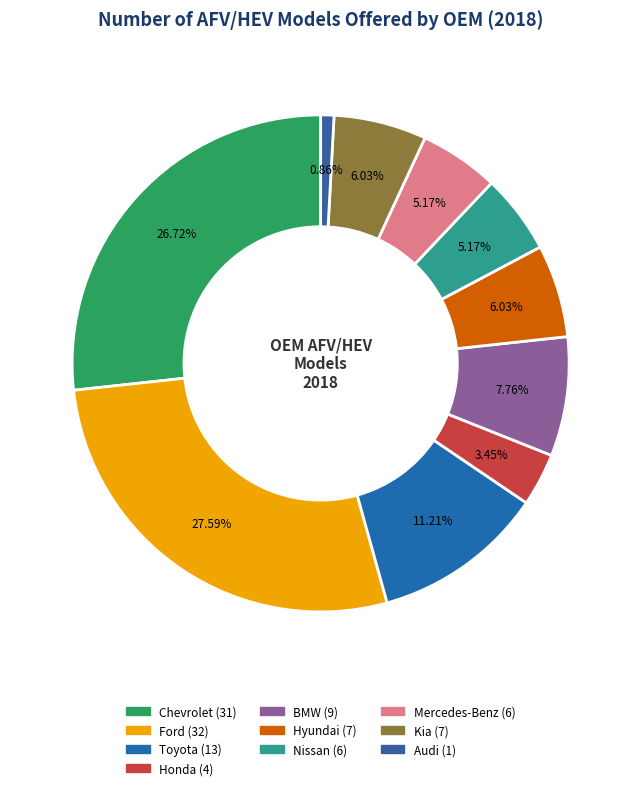

Between Hyundai and Honda, which is larger?

Hyundai